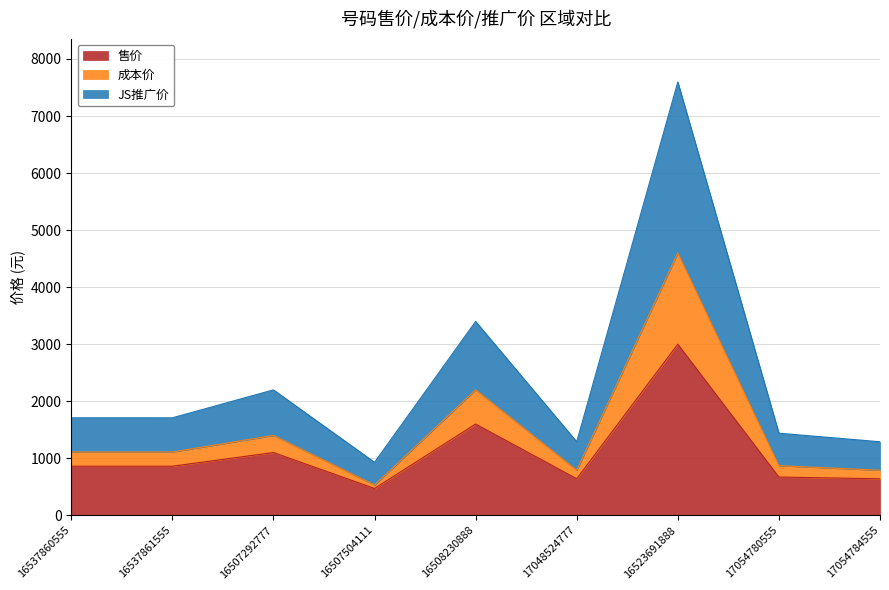

The value of 售价 at 16507292777 is 1775. True or false?

False